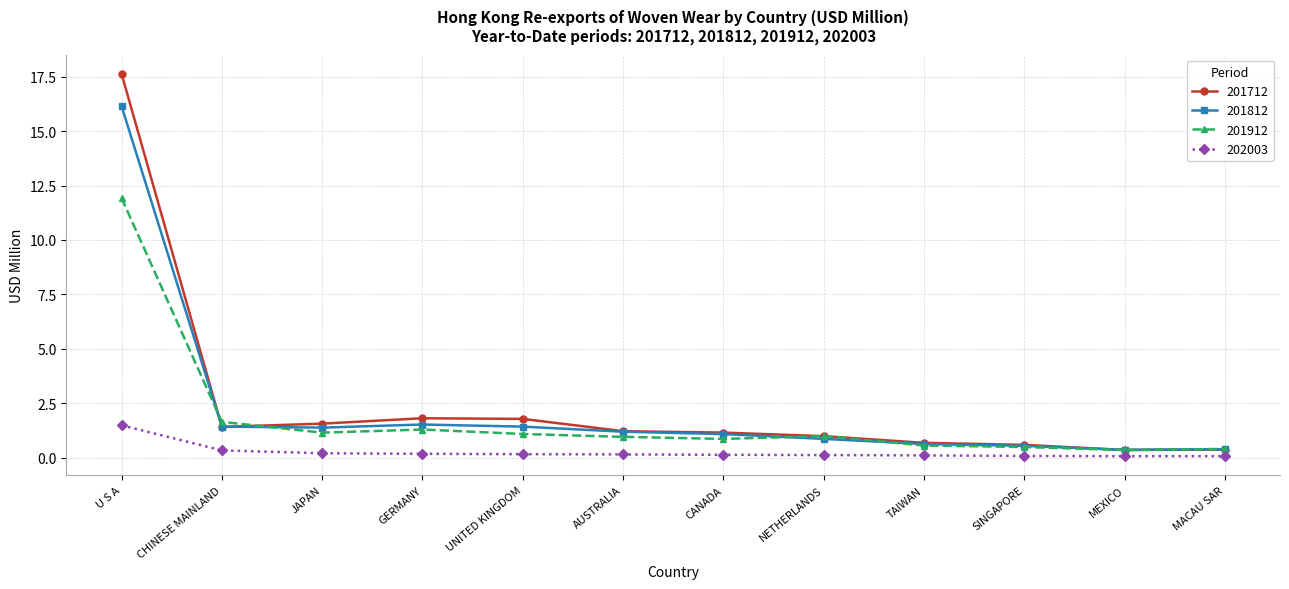

What is the difference between the 202003 values at GERMANY and MACAU SAR?

0.1